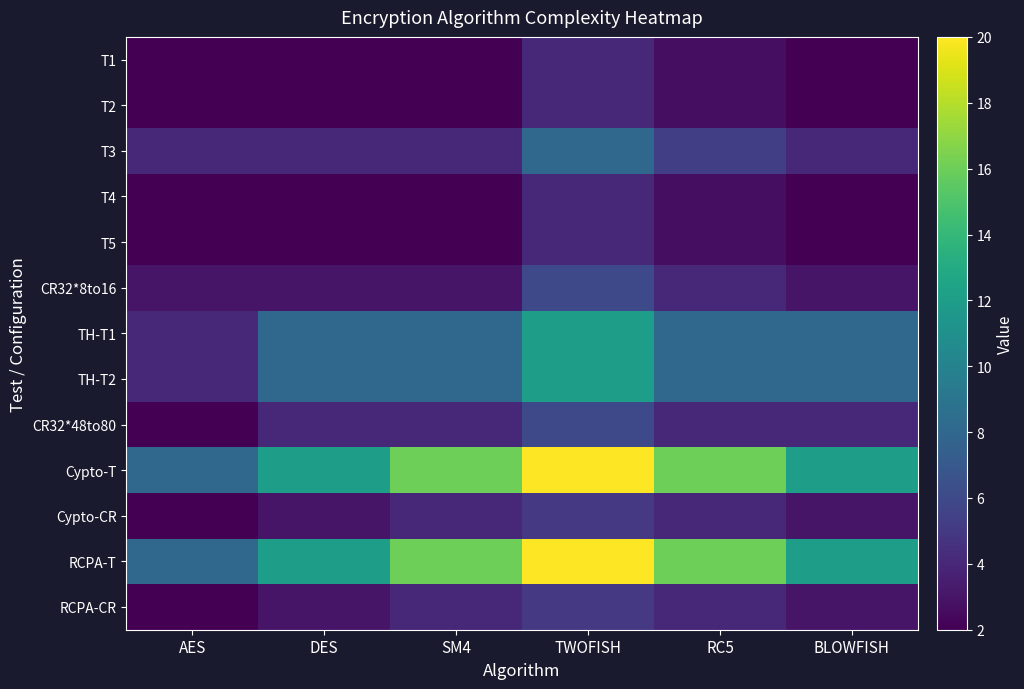

Which category has the highest value across all series?

TWOFISH